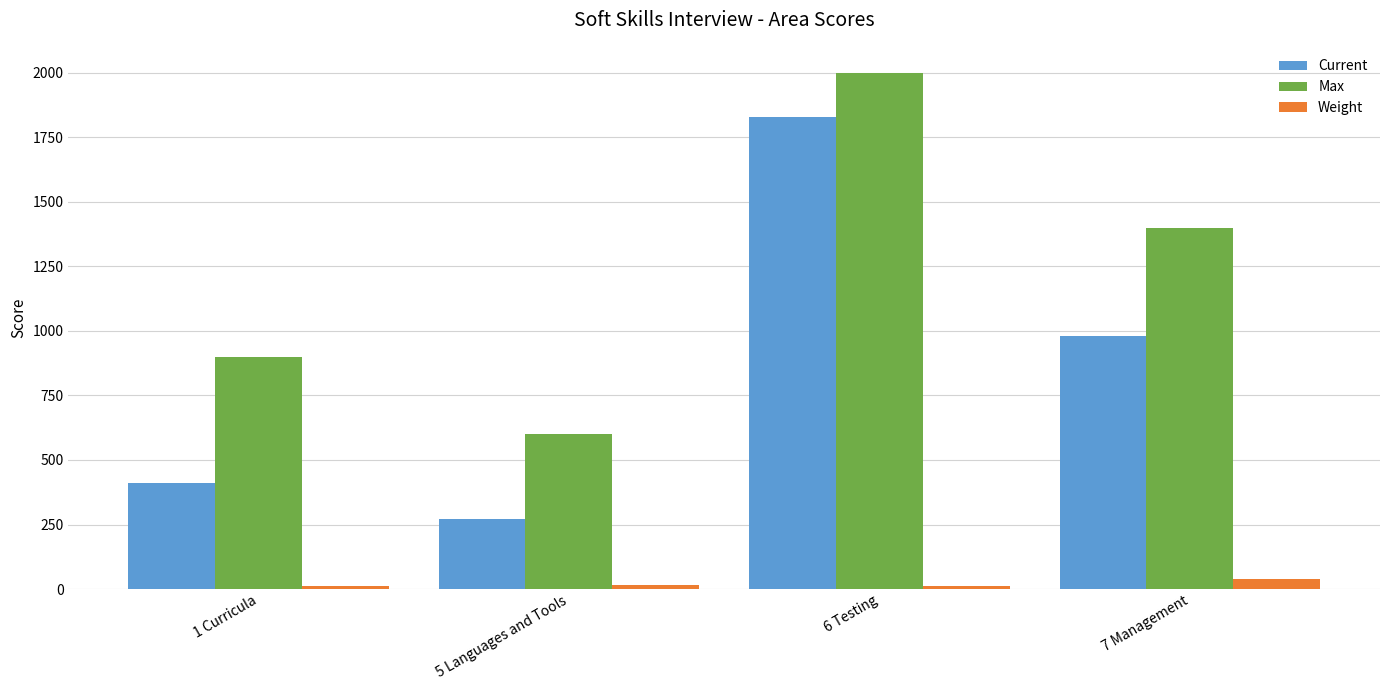

Where is Max nearest to the value 1300?

7 Management